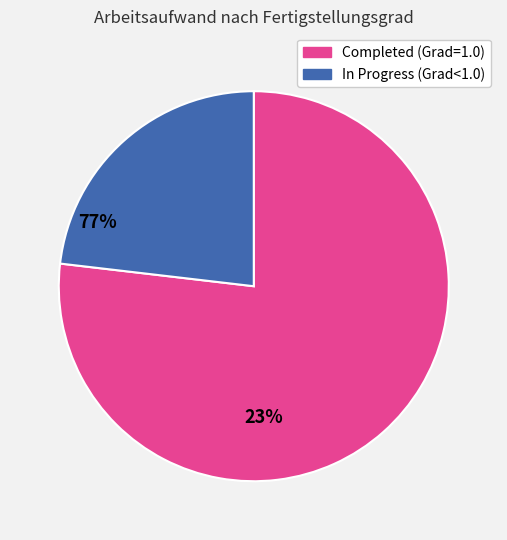

Is there any slice that represents more than half of the pie?

Yes